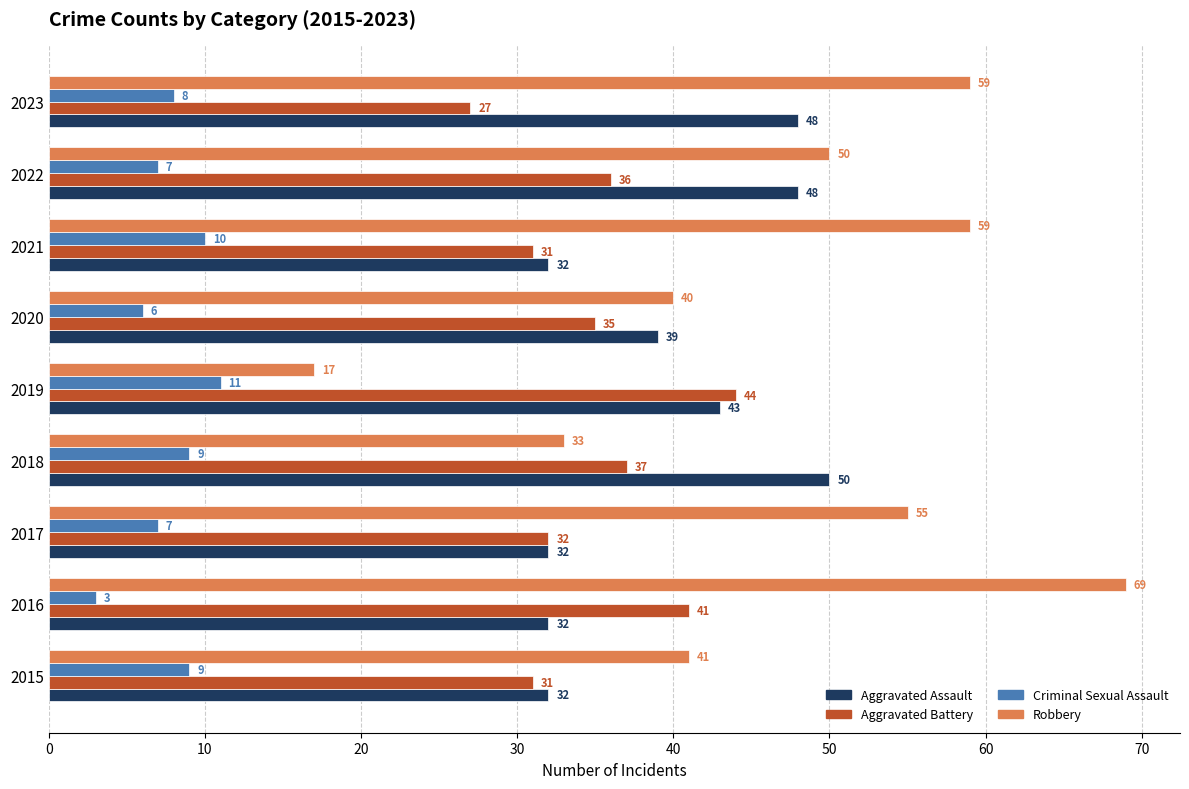

Which series changed the most between 2015 and 2019?

Robbery